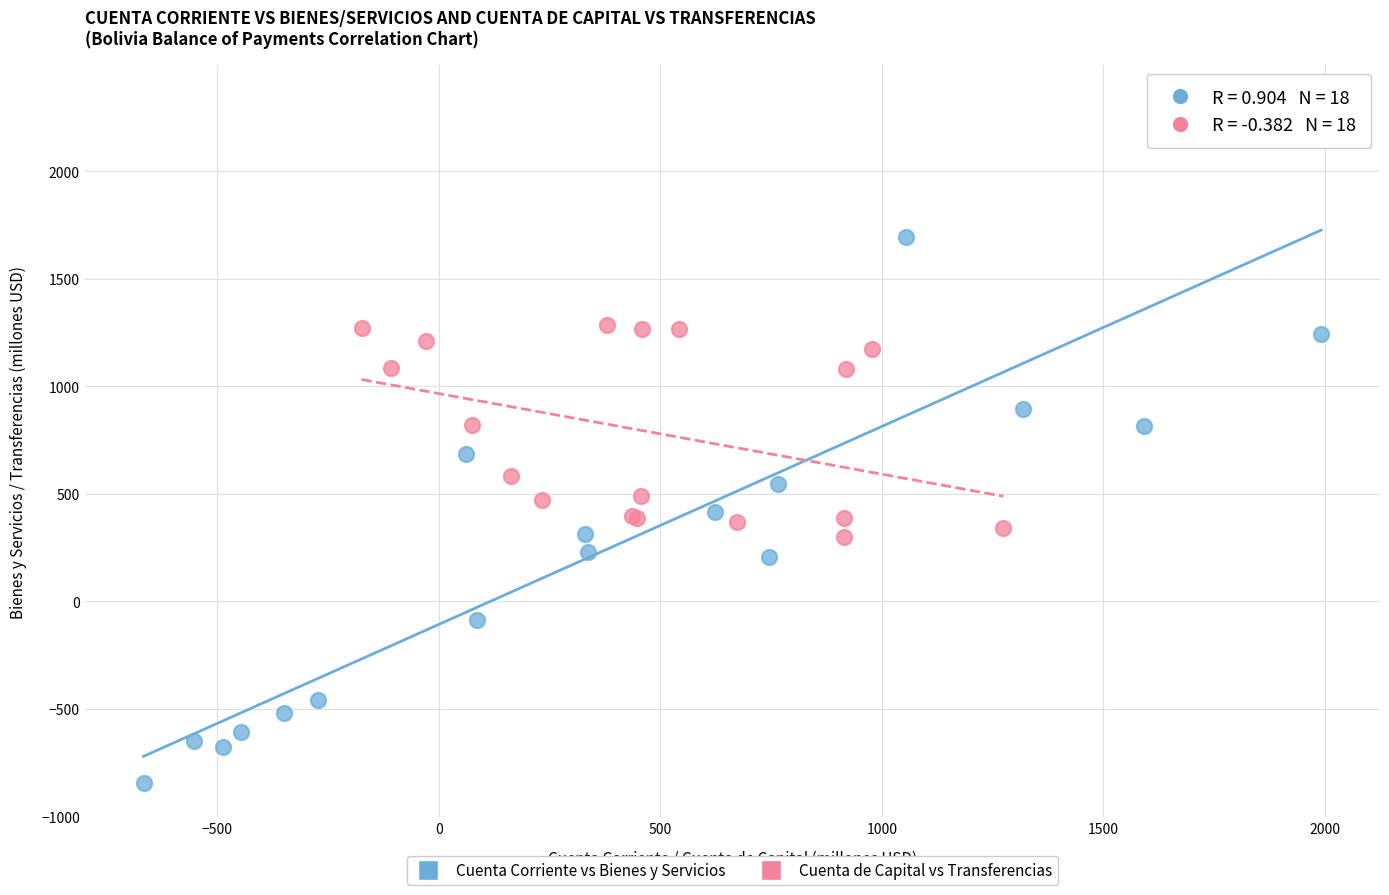

What are all the series names shown in the legend?

Cuenta Corriente vs Bienes y Servicios, Cuenta de Capital vs Transferencias